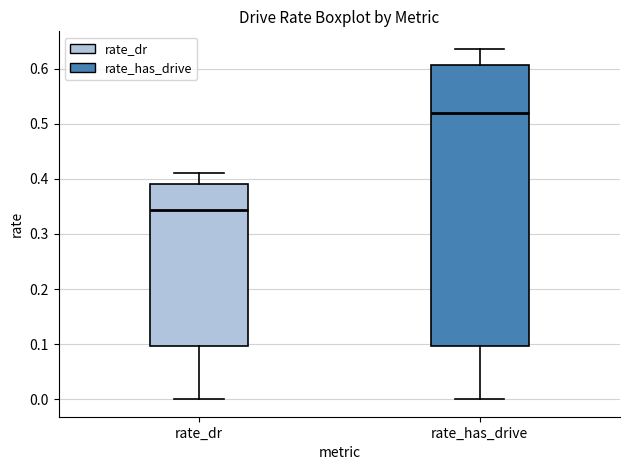

Reading left to right, read every box against the y-axis: the position of its median line, the range the box covers, and the ends of its whiskers. The values are not printed on the chart, so give them approximately, as read against the axis.

rate_dr: median 0.34, box 0.10 to 0.39, whiskers 0.00 to 0.41
rate_has_drive: median 0.52, box 0.10 to 0.61, whiskers 0.00 to 0.64